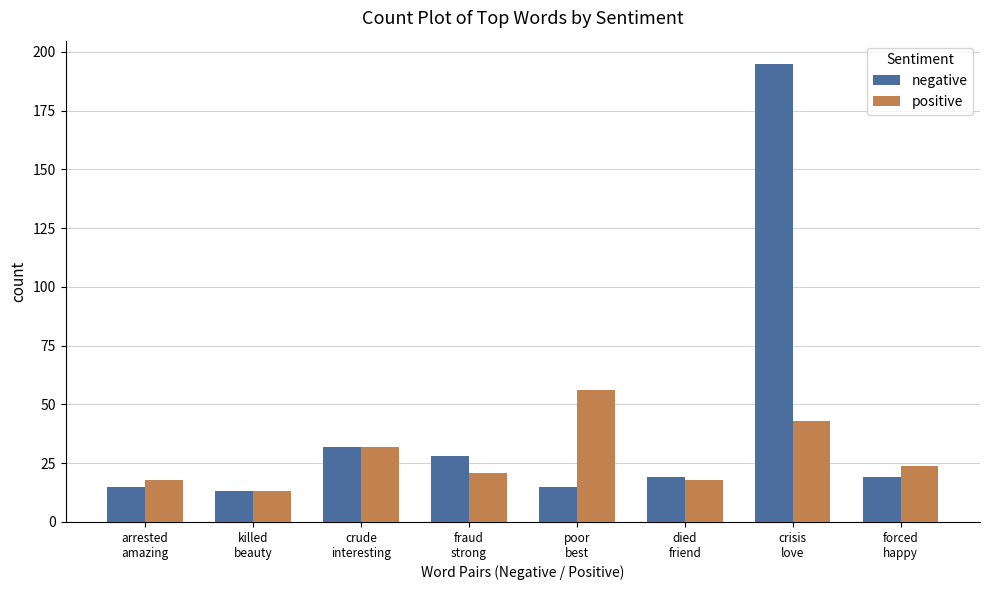

Reading left to right, list all the values displayed in this chart.

negative: 15	13	32	28	15	19	195	19
positive: 18	13	32	21	56	18	43	24